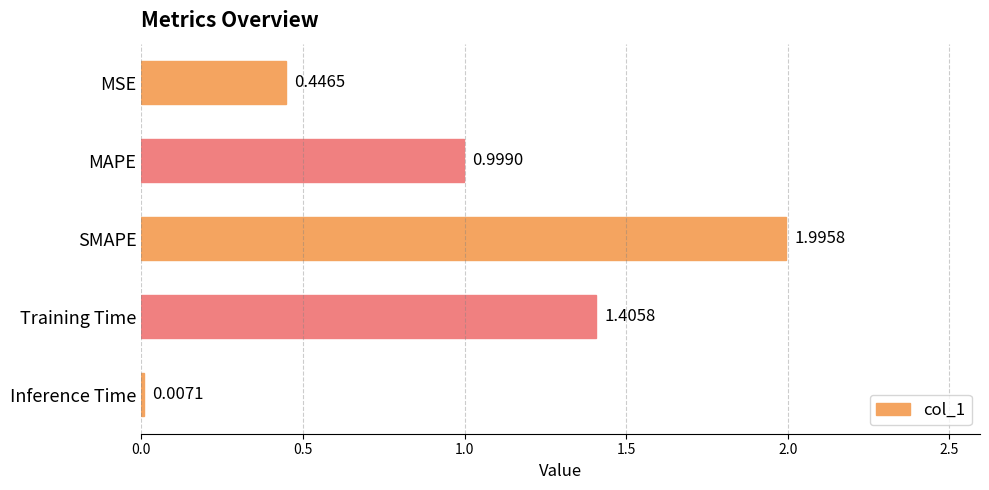

What is the change in value from Training Time to Inference Time?

-1.4